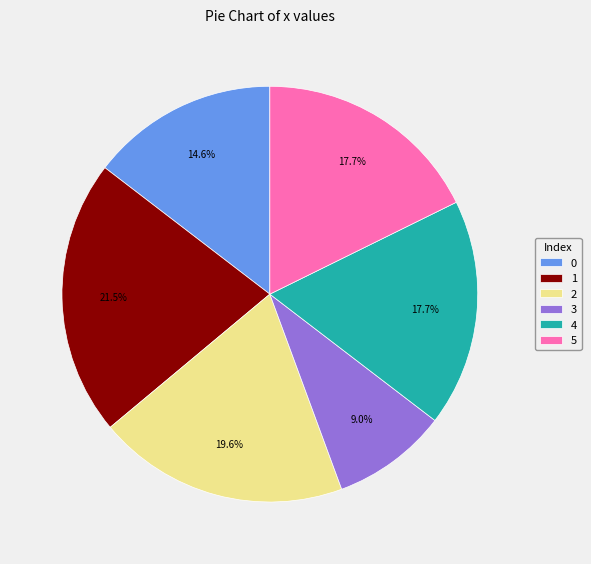

How much of the chart is everything except 2?

80.4%